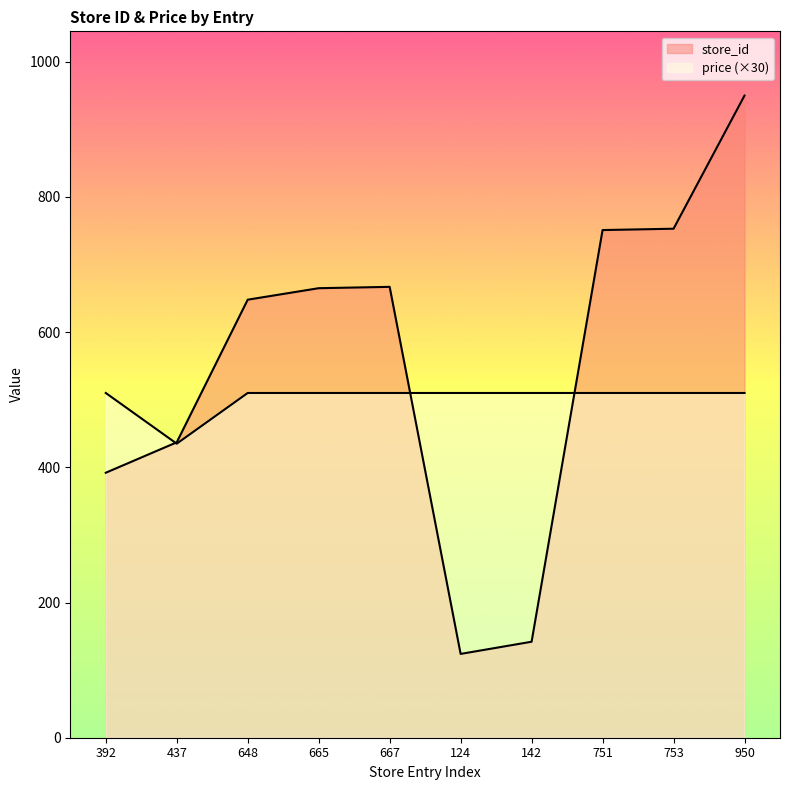

Which series changed the most between 142 and 753?

store_id